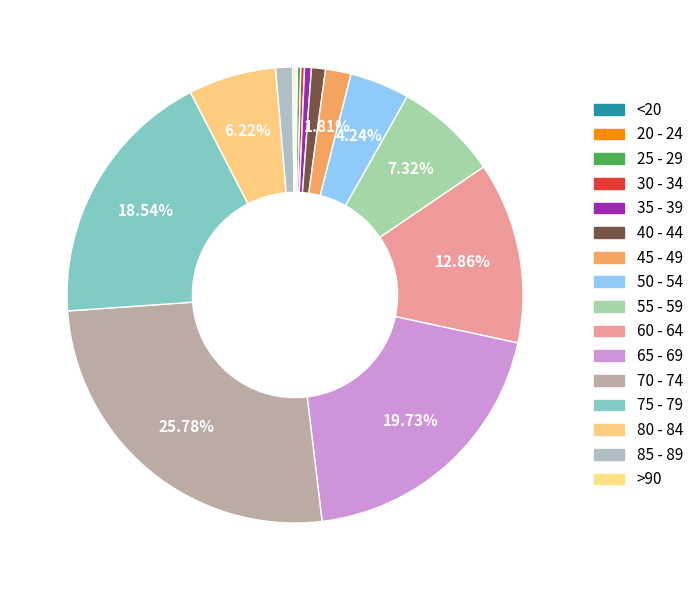

To the nearest percent, what is the combined percentage of 65 - 69 and <20?

20%